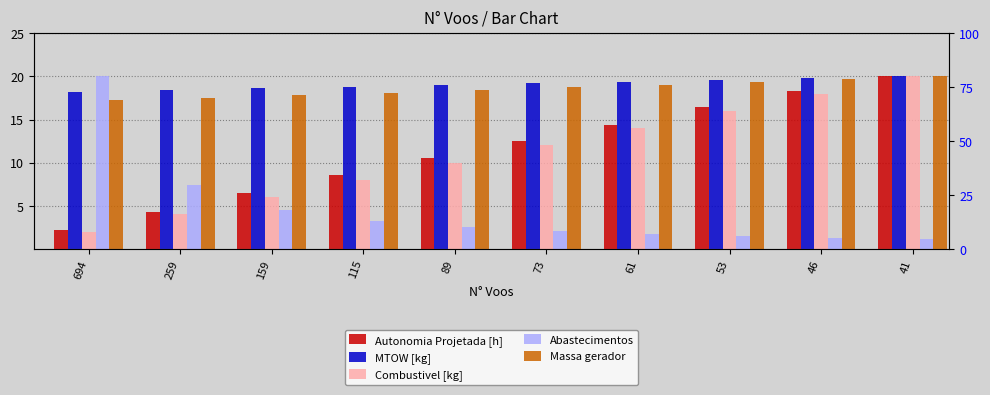

How many series are shown in this chart?

5